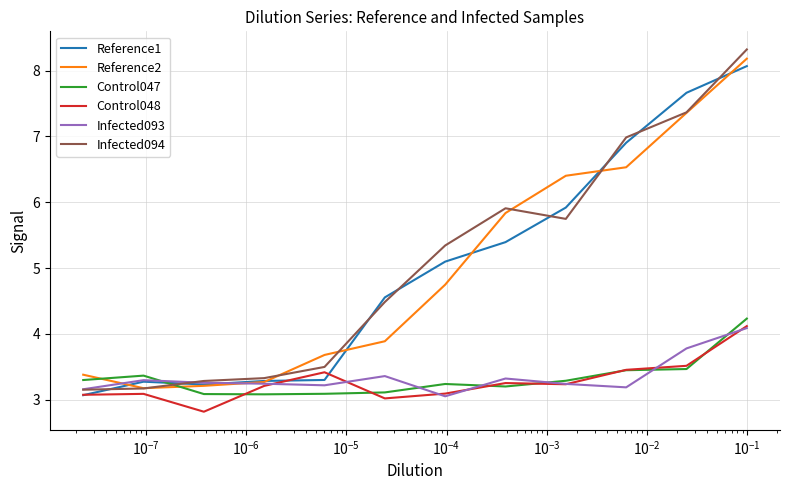

How many data points in Infected094 are above 5?

6